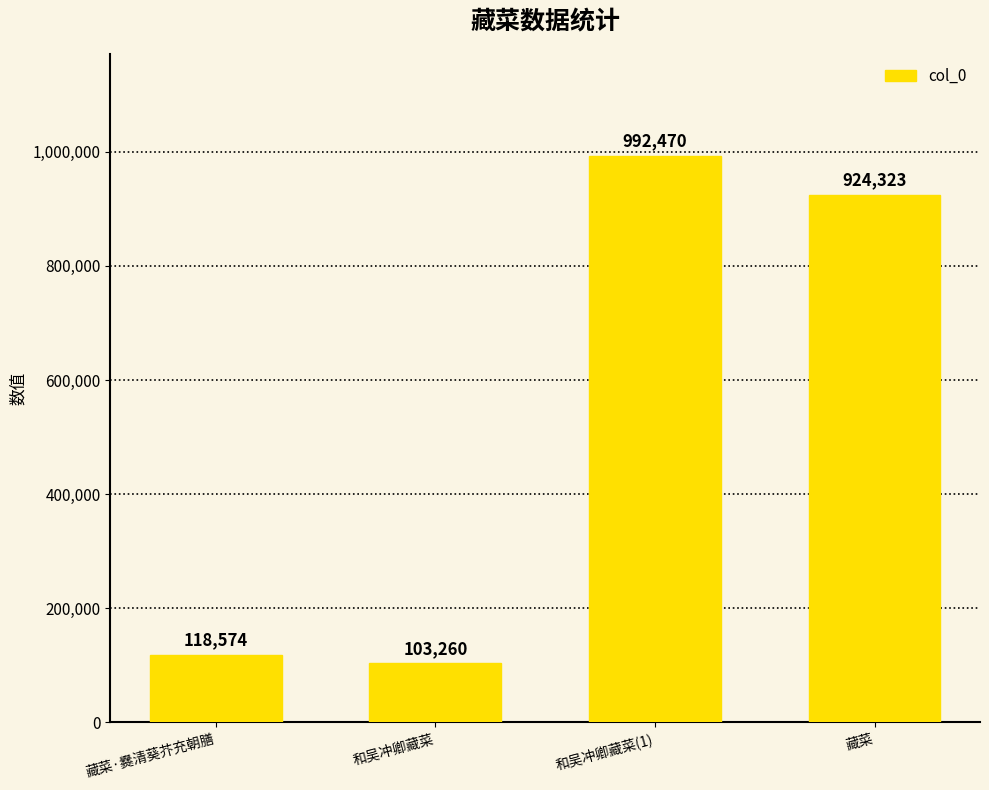

List the labels in order of value, largest first.

和吴冲卿藏菜(1), 藏菜, 藏菜·爨清葵芥充朝膳, 和吴冲卿藏菜